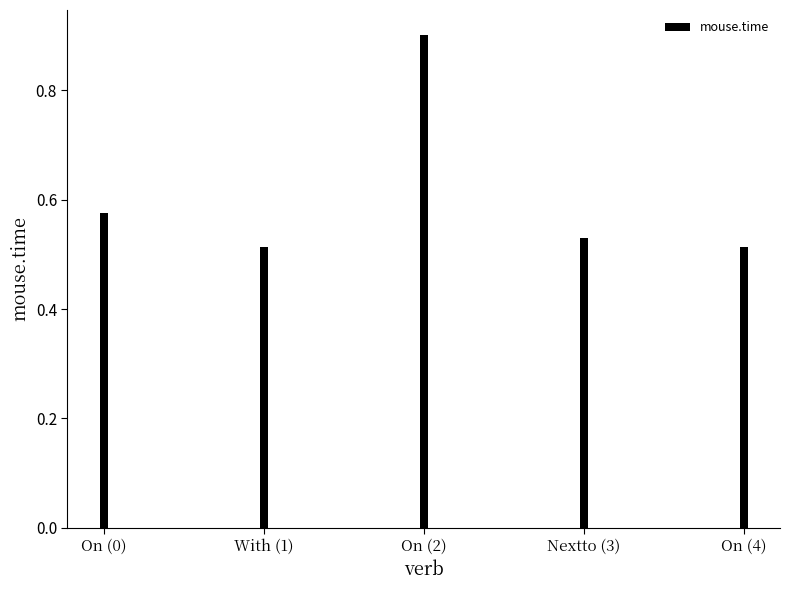

Which category has the highest value across all series?

On (2)